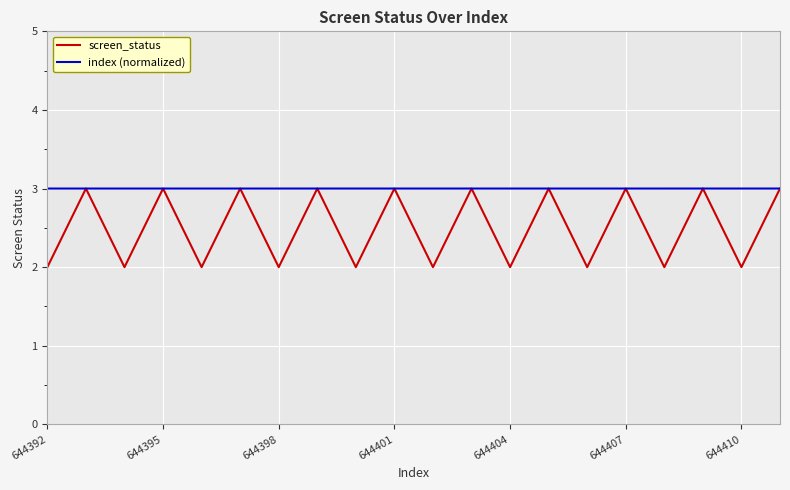

Which series has the largest total across all categories?

index (normalized)